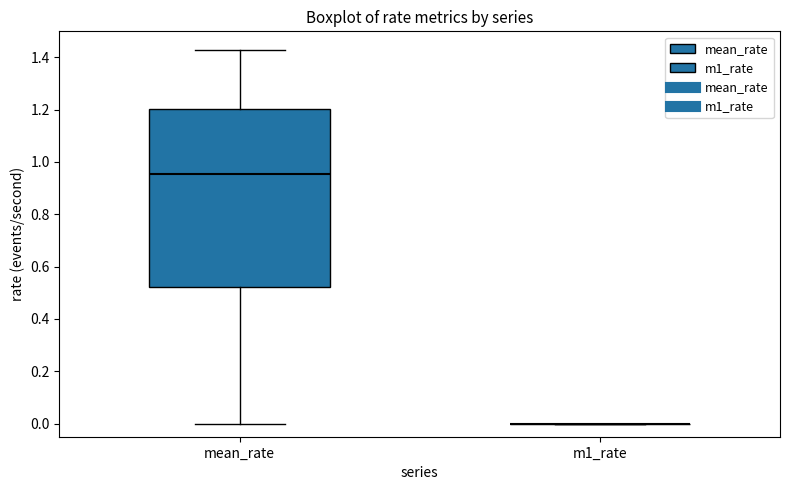

Reading left to right, read every box against the y-axis: the position of its median line, the range the box covers, and the ends of its whiskers. The values are not printed on the chart, so give them approximately, as read against the axis.

mean_rate: median 0.96, box 0.52 to 1.20, whiskers 0.00 to 1.42
m1_rate: box collapsed to a line at 0.00, whiskers 0.00 to 0.00